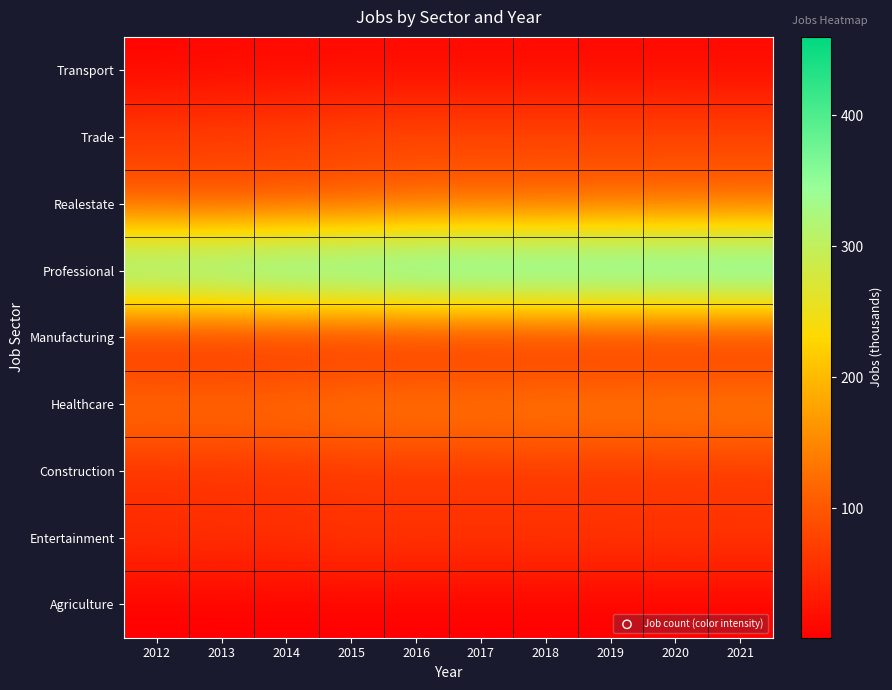

Reading left to right, list all the values displayed in this chart.

Agriculture: 2012=1	2013=1	2014=1	2015=1	2016=1	2017=1	2018=1	2019=1	2020=1	2021=1
Entertainment: 2012=57	2013=62	2014=60	2015=68	2016=66	2017=65	2018=66	2019=66	2020=67	2021=67
Construction: 2012=50	2013=52	2014=53	2015=53	2016=55	2017=55	2018=55	2019=56	2020=56	2021=57
Healthcare: 2012=142	2013=140	2014=143	2015=152	2016=154	2017=154	2018=156	2019=157	2020=158	2021=160
Manufacturing: 2012=22	2013=21	2014=22	2015=20	2016=23	2017=23	2018=23	2019=23	2020=23	2021=23
Professional: 2012=424	2013=433	2014=446	2015=448	2016=455	2017=456	2018=457	2019=458	2020=459	2021=460
Realestate: 2012=91	2013=83	2014=87	2015=89	2016=100	2017=101	2018=102	2019=103	2020=104	2021=106
Trade: 2012=74	2013=79	2014=80	2015=85	2016=88	2017=86	2018=86	2019=86	2020=86	2021=85
Transport: 2012=7	2013=9	2014=11	2015=11	2016=11	2017=11	2018=11	2019=11	2020=11	2021=11